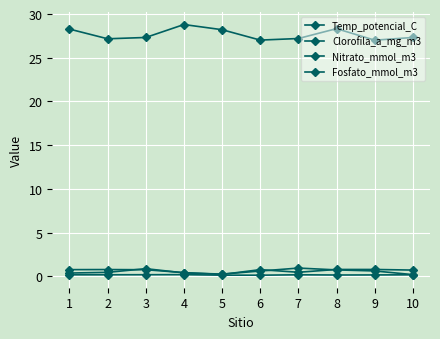

Is the value of Nitrato_mmol_m3 at 1 greater than the value of Fosfato_mmol_m3 at 8?

Yes